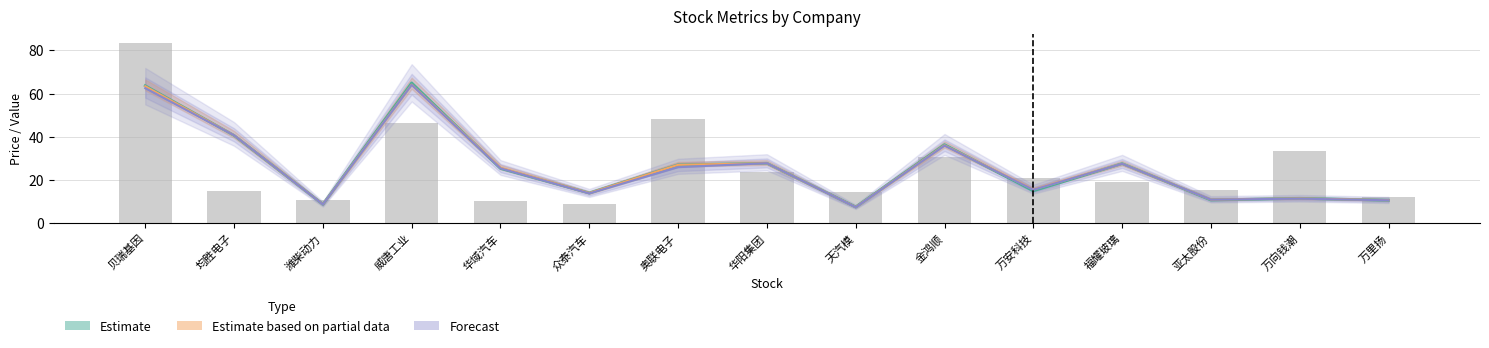

Between 天汽模 and 福耀玻璃, which is larger?

福耀玻璃